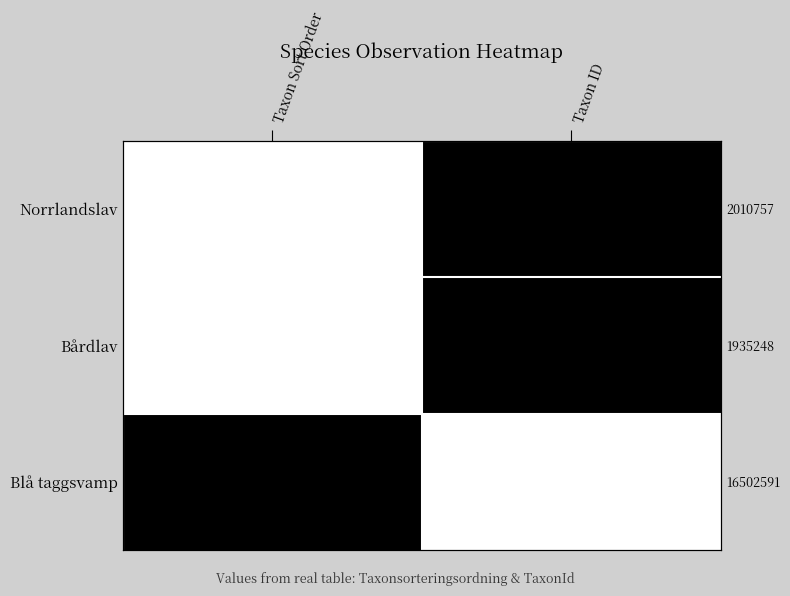

What is the spread (max minus min) of values at Taxon ID?

1.0